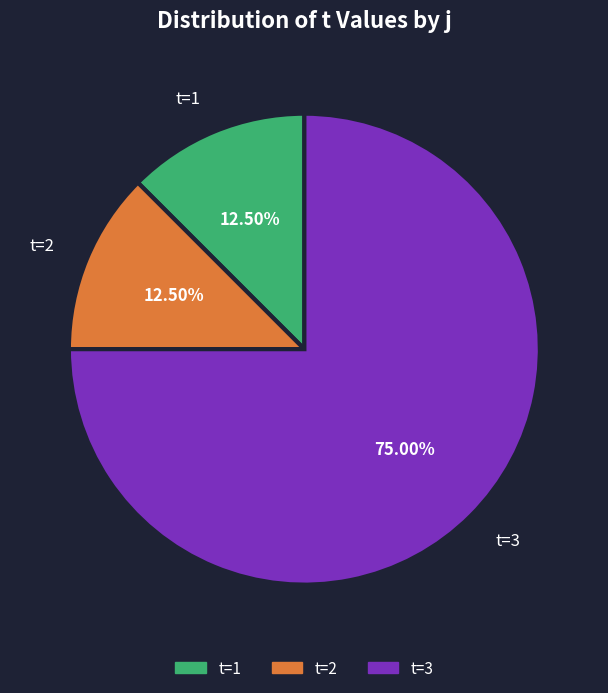

Approximately how many times larger is the value at t=1 compared to t=2?

1.0